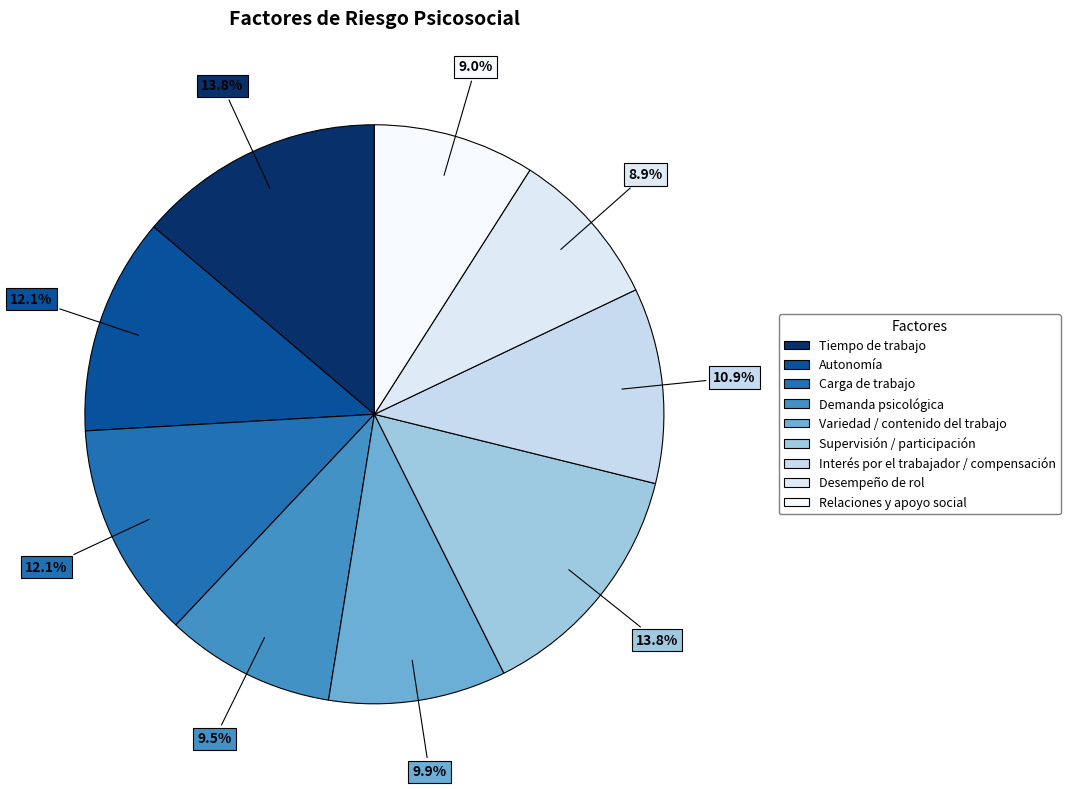

Approximately how many times larger is the value at Autonomía compared to Interés por el trabajador / compensación?

1.1